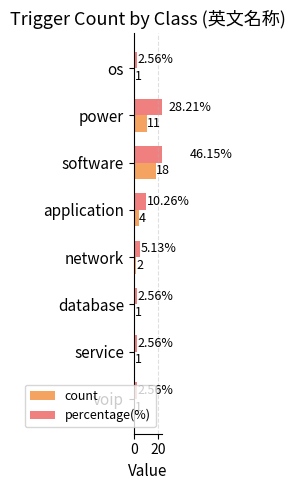

What are all the series names shown in the legend?

count, percentage(%)